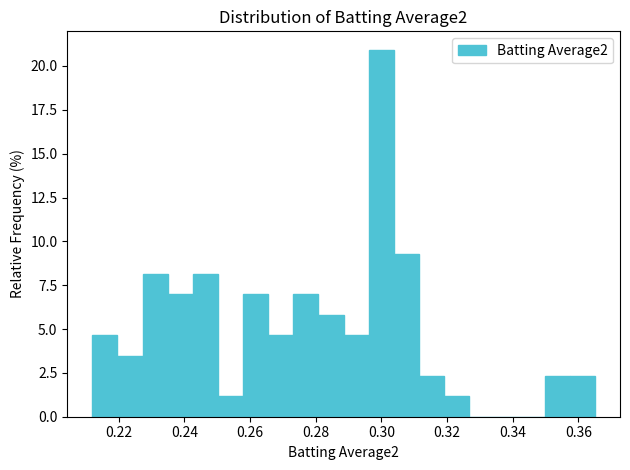

Read against the x-axis, roughly where is the centre of the tallest bar?

0.300